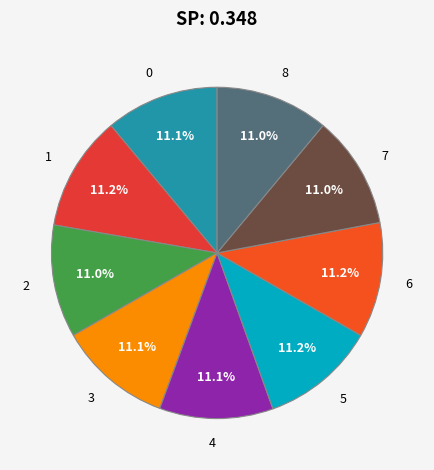

How many segments does this pie chart have?

9